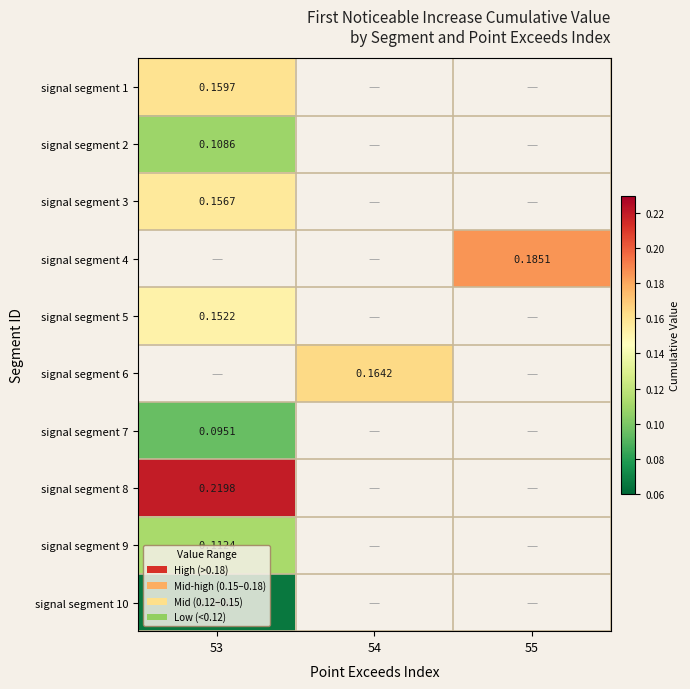

How many categories are shown in the chart?

3